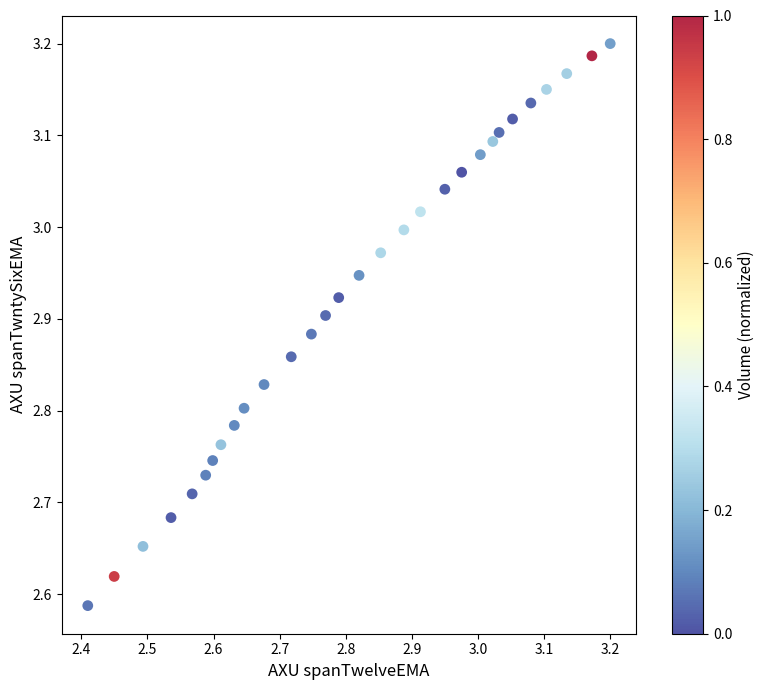

What is the range of Y values (max minus min)?

0.6